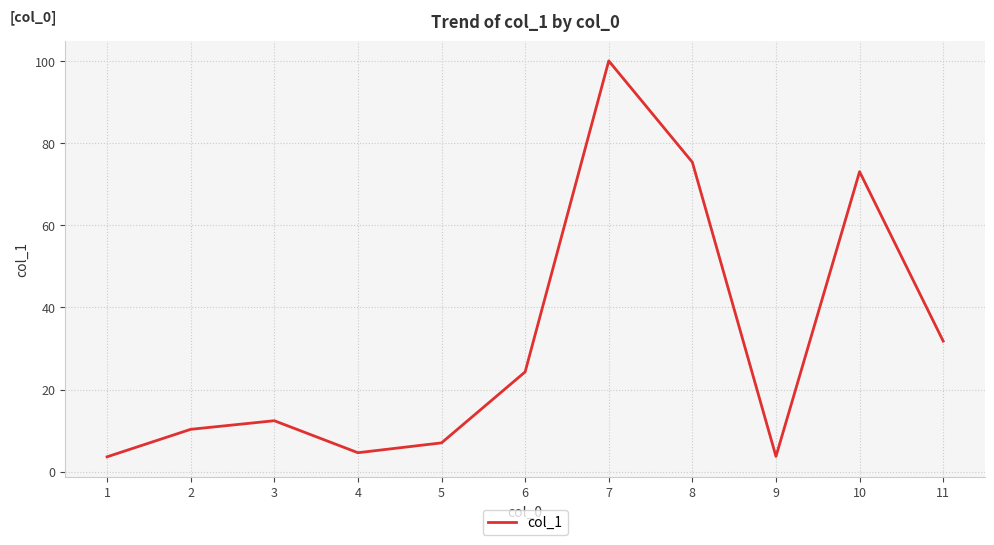

What is the change in value from 4 to 5?

+2.4